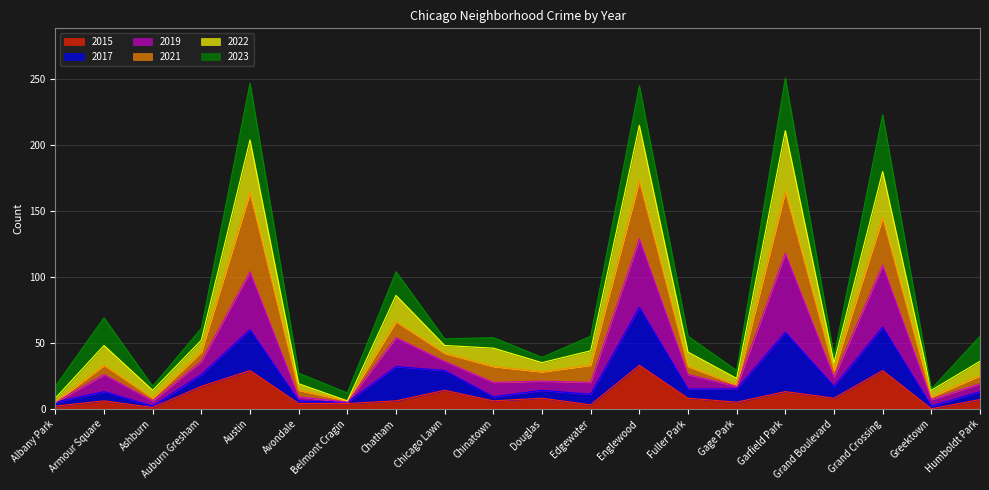

What is the maximum value for 2015?

33